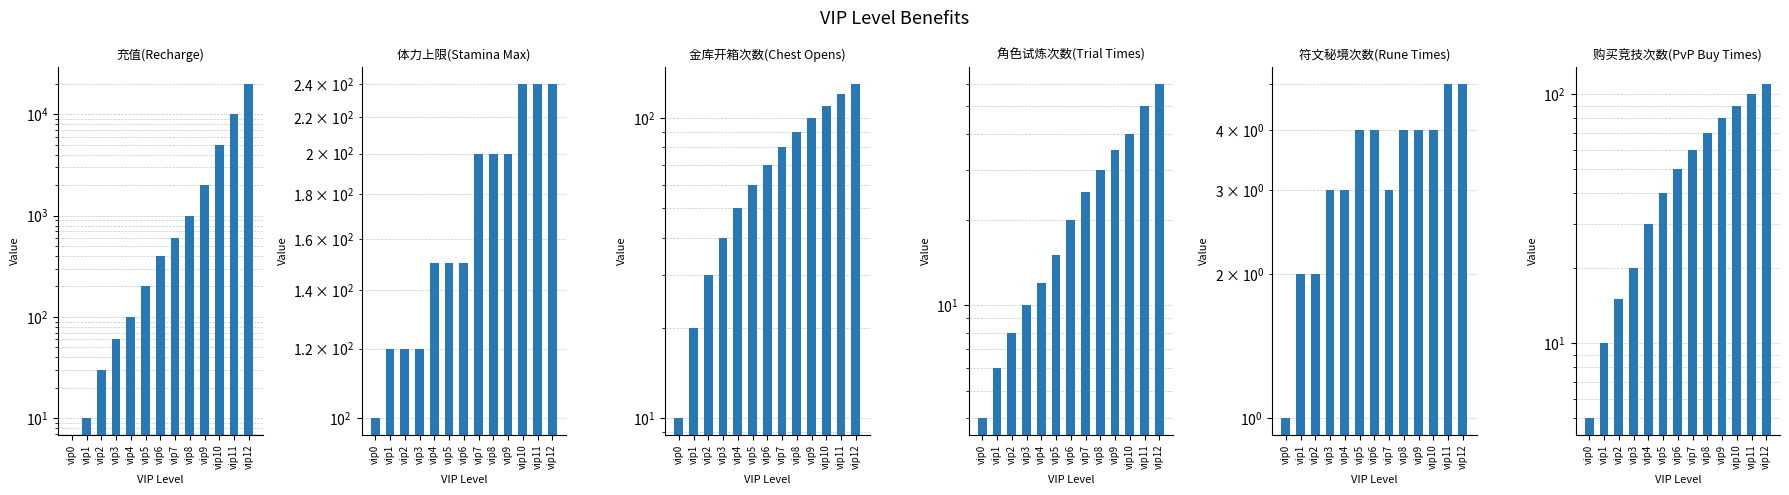

What is the total value across all series at vip12?

20545